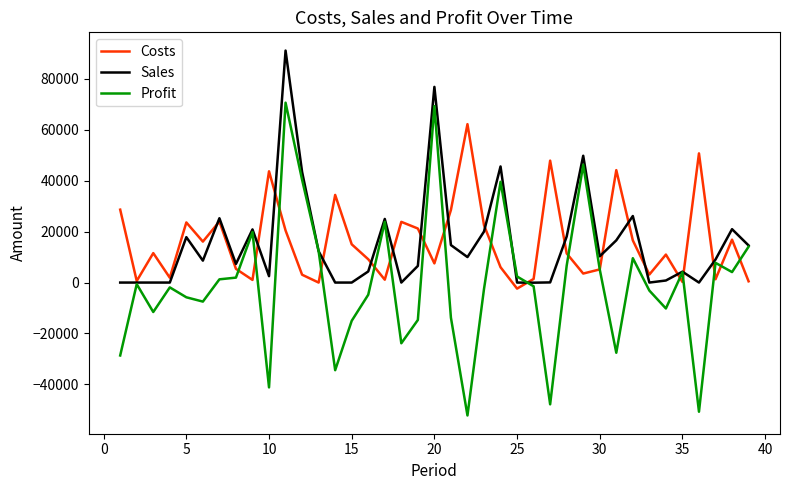

What is the sum of all Profit values?

-20296.8